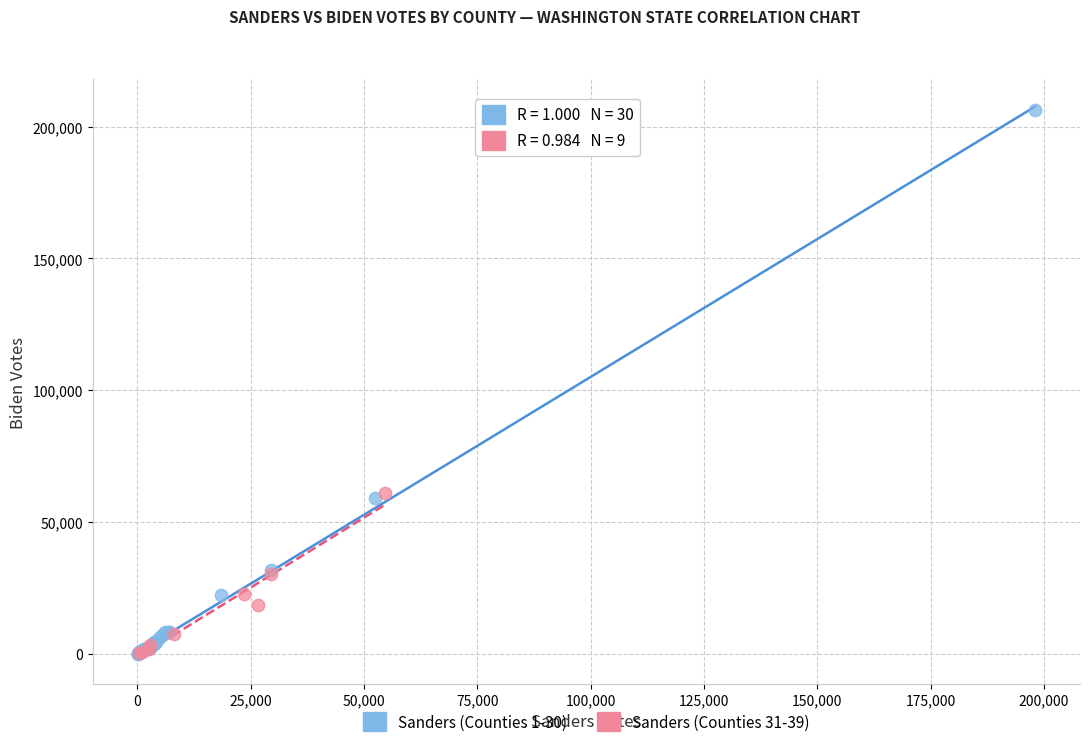

Which series has the largest Y range (max minus min)?

Sanders (Counties 1-30)